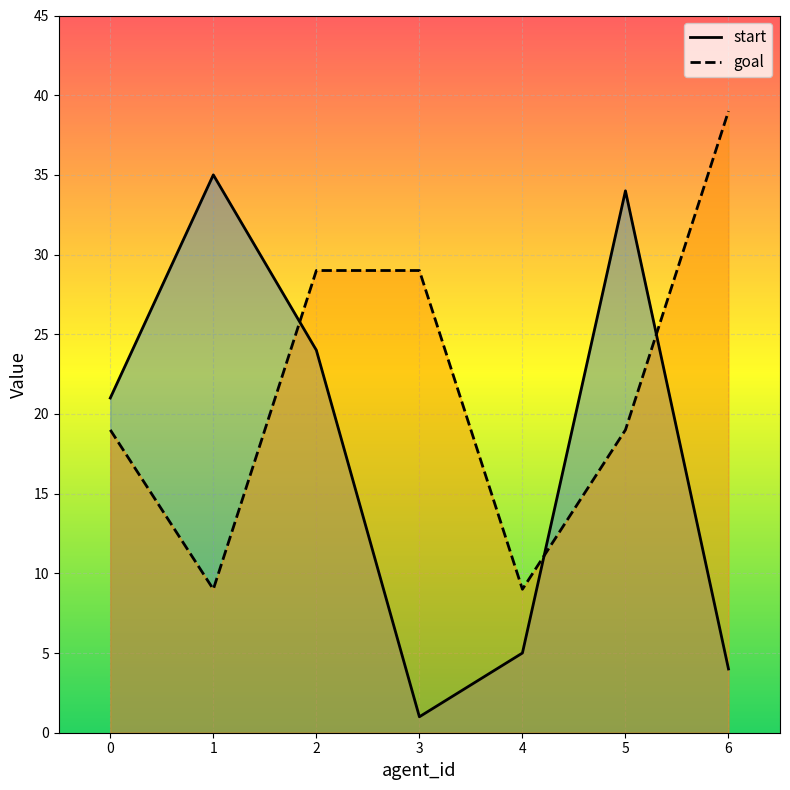

How many times do goal and start cross each other?

3